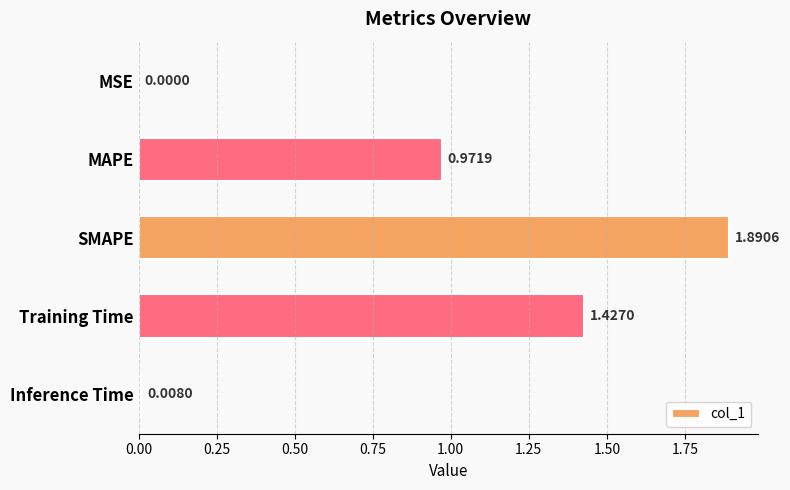

At which category does the chart reach its peak across all series?

SMAPE